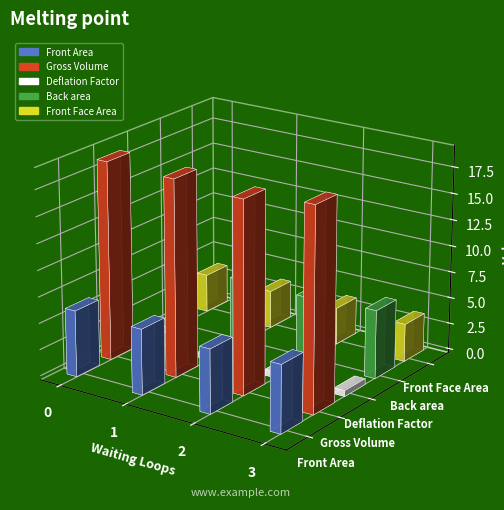

What is the difference between the highest and lowest values at 0?

18.3